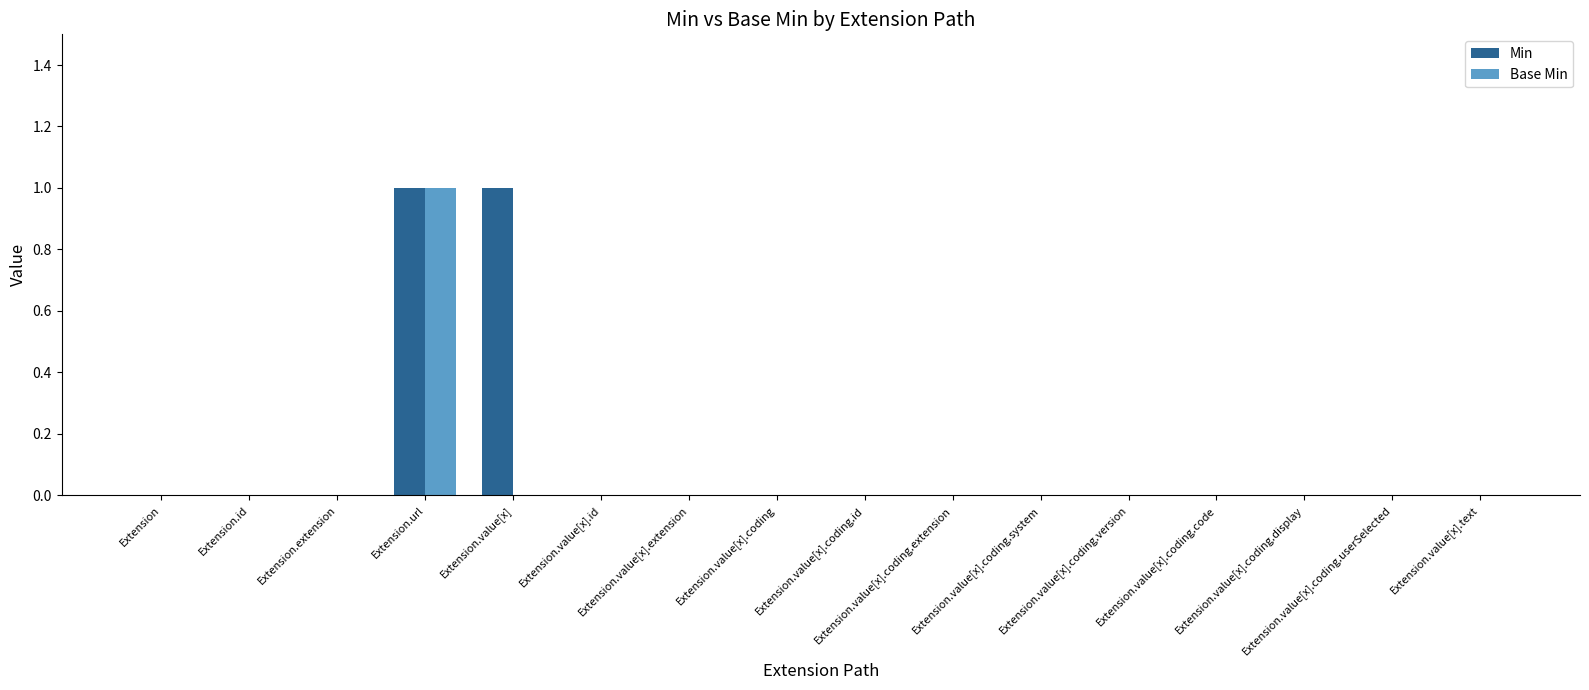

Which series has the largest total across all categories?

Min